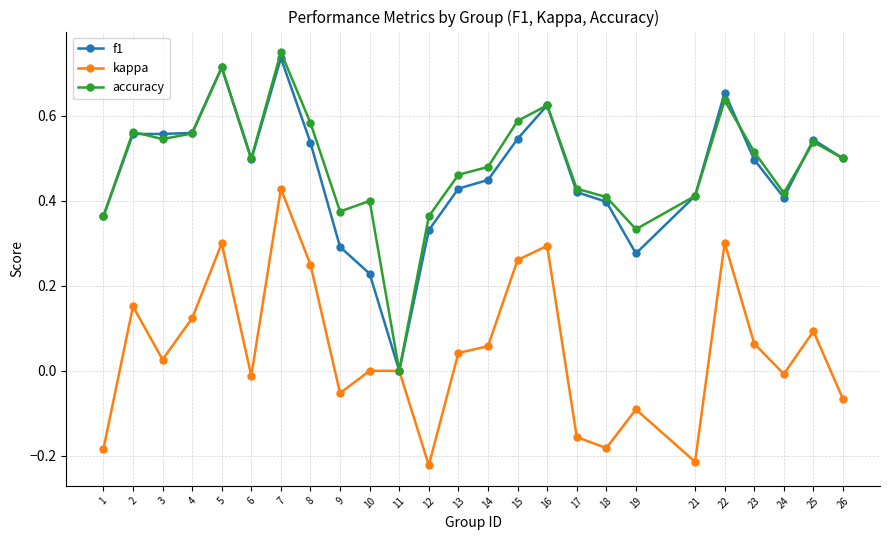

Which label corresponds to the largest value in the chart?

7